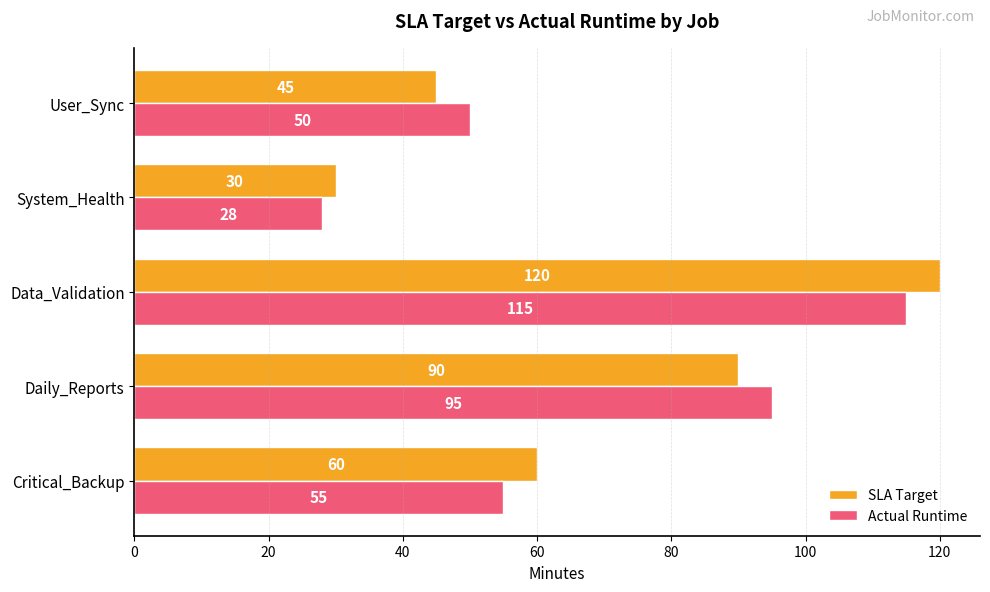

Which series changed the most between Critical_Backup and System_Health?

SLA Target